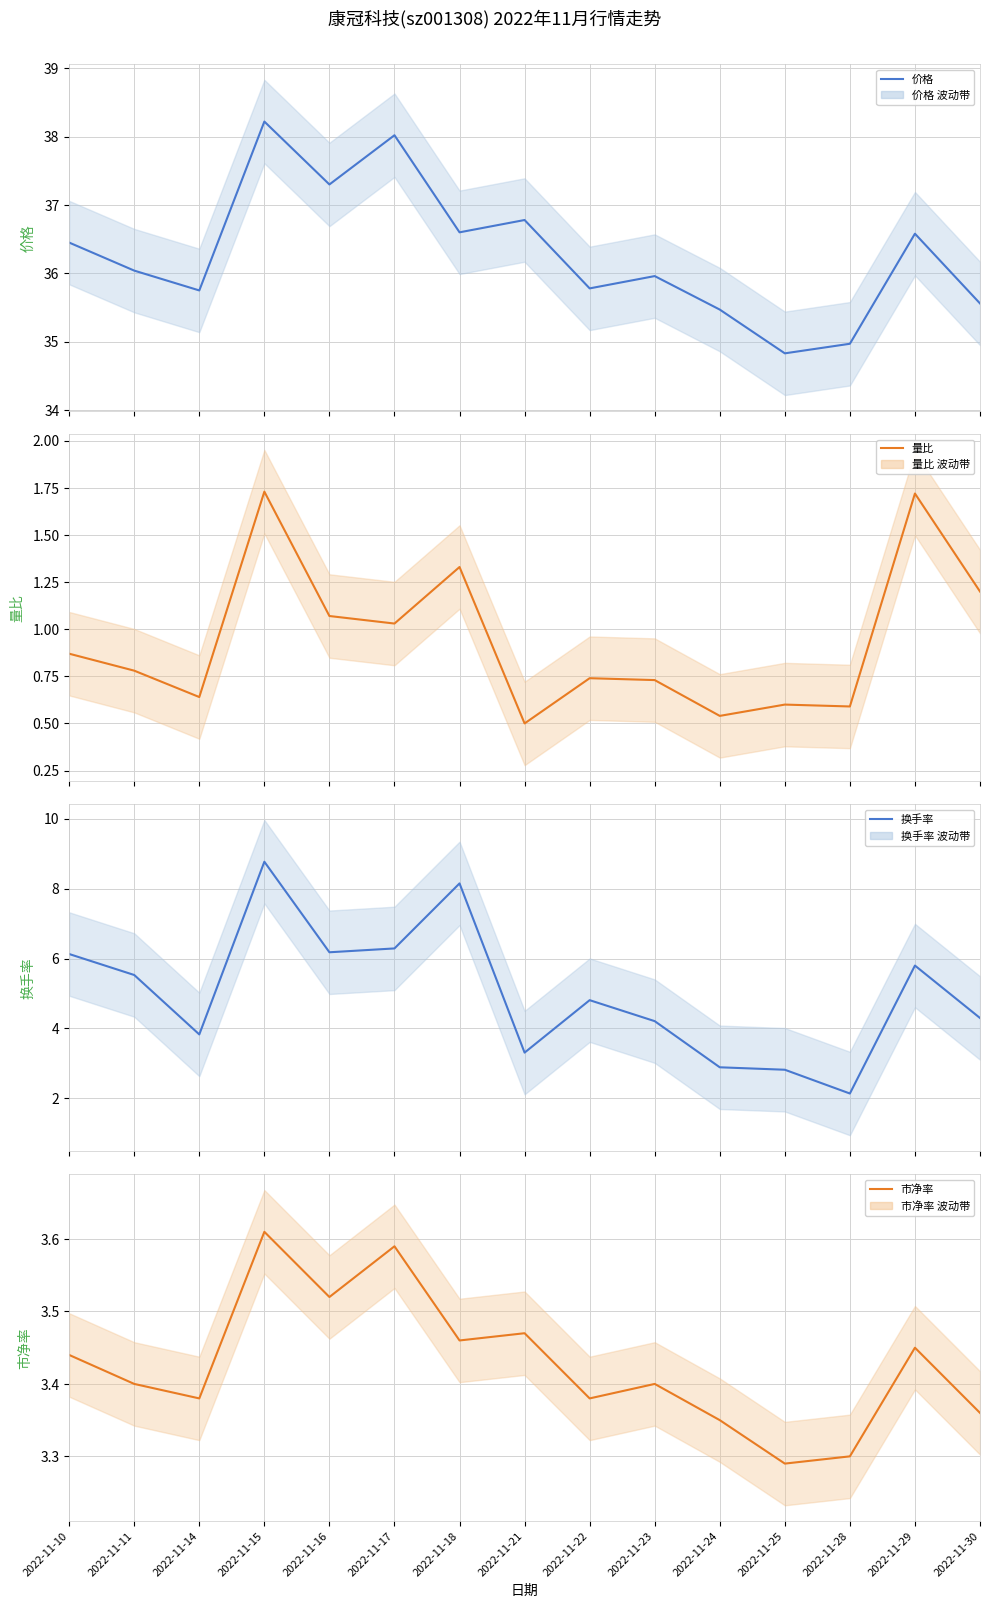

In 换手率, how many points are higher than both neighbors (excluding endpoints)?

4